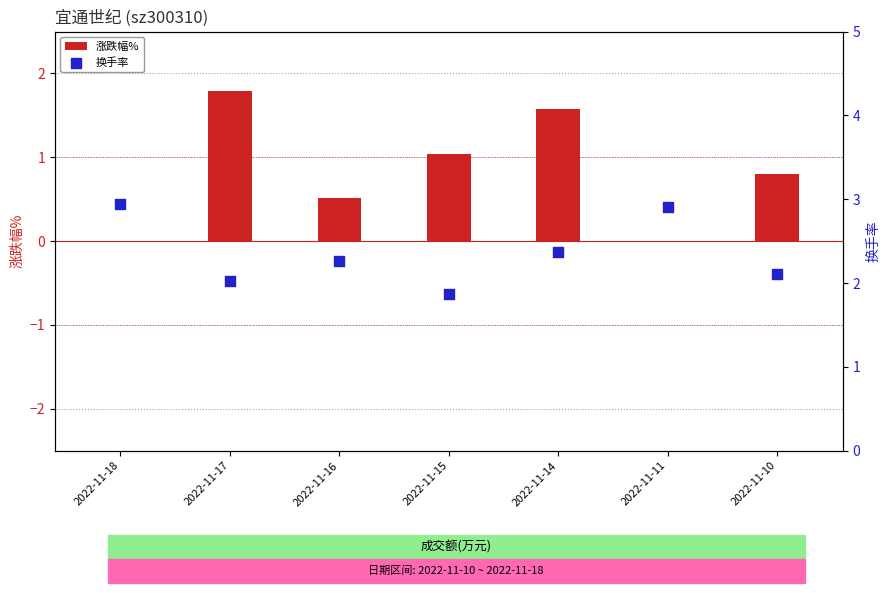

Which series has the largest Y range (max minus min)?

涨跌幅%